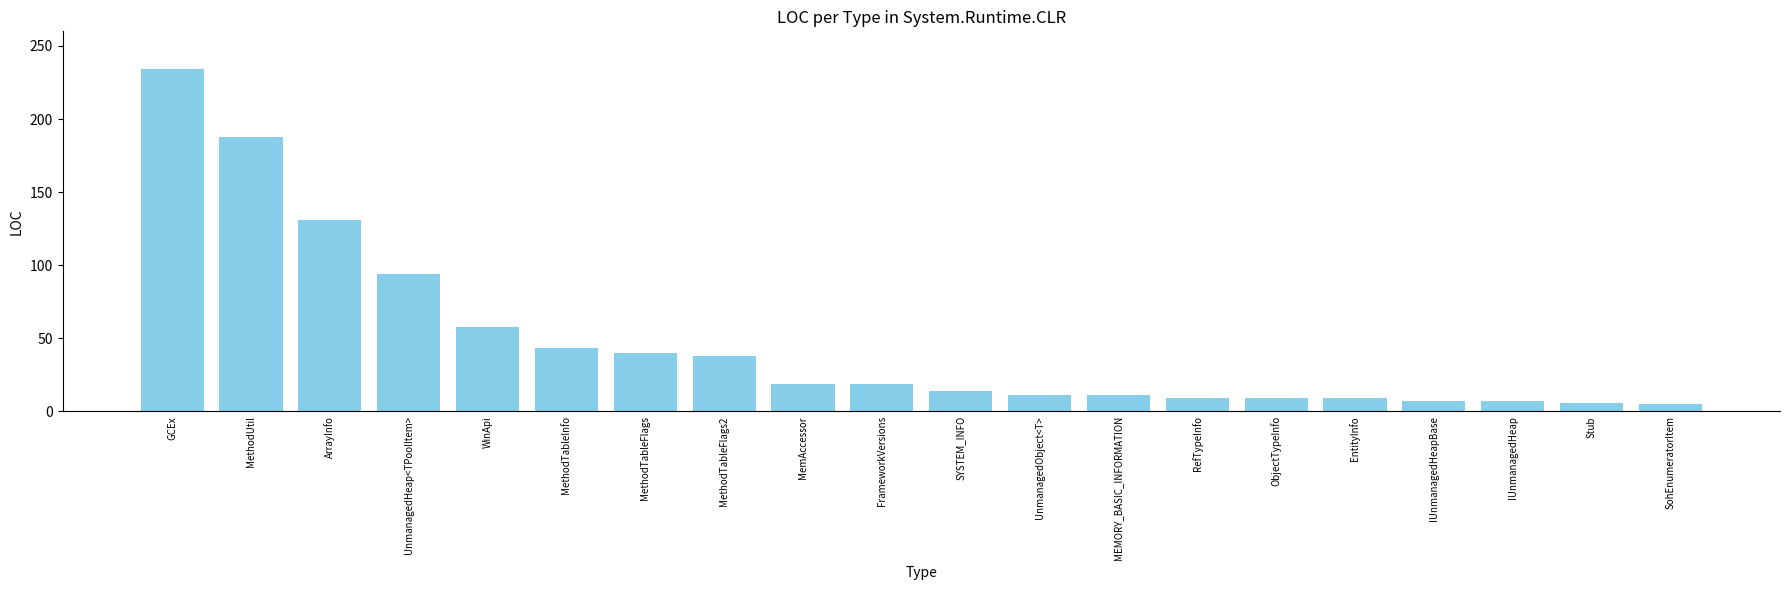

Approximately how many times larger is the value at SohEnumeratorItem compared to IUnmanagedHeapBase?

0.7